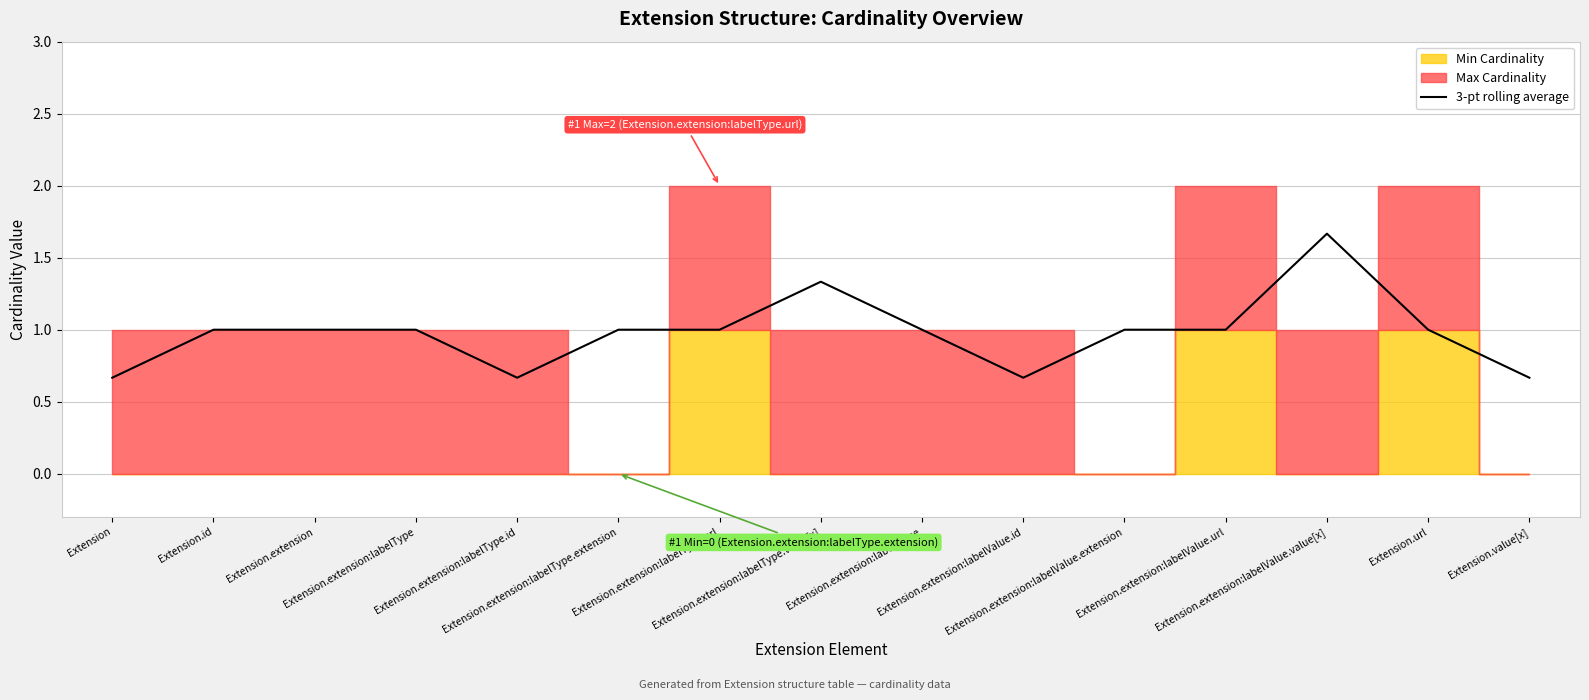

What is the ratio of the value at Extension.extension:labelType.id to the value at Extension.url?

0.7